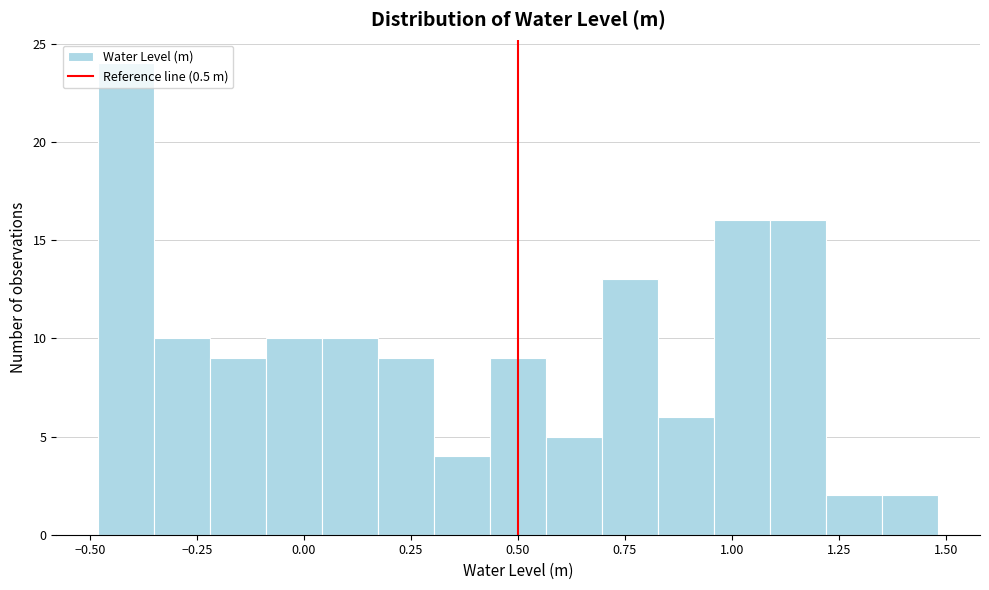

Around what value on the x-axis is the tallest bar? Give the approximate position of its centre, as read against the axis.

-0.40